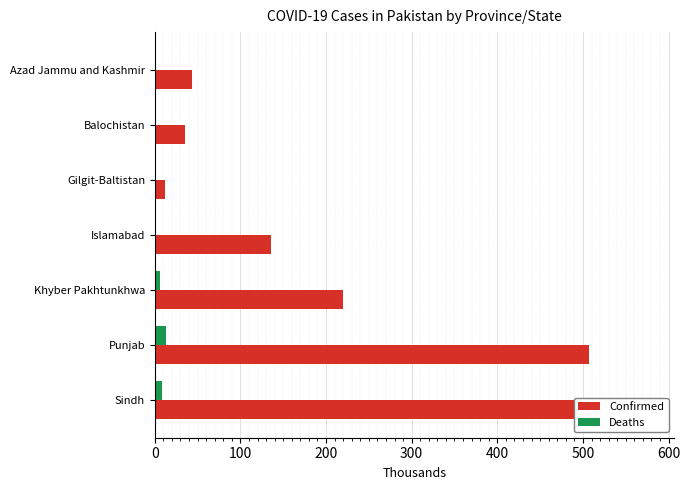

How many bars are there in each group?

2